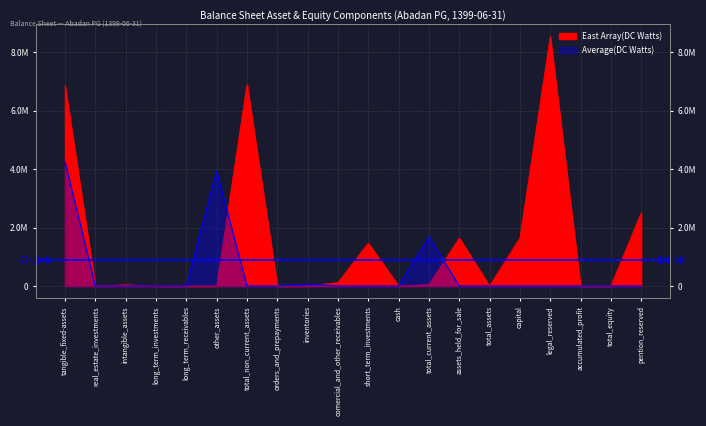

What is the sum of all Average(DC Watts) values?

9921871